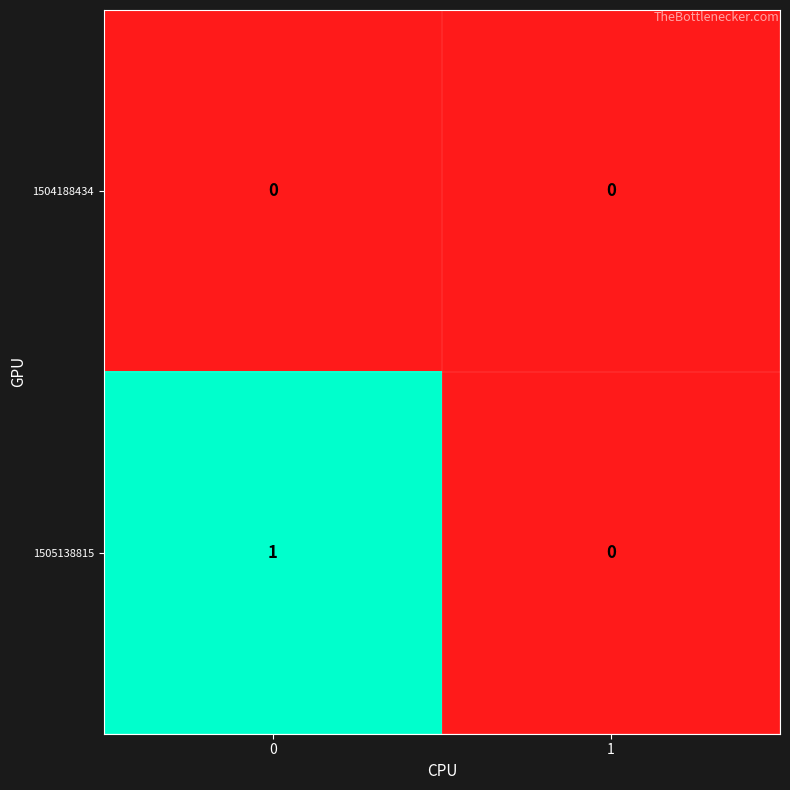

Is it true that 1505138815 equals 0 at 0?

False